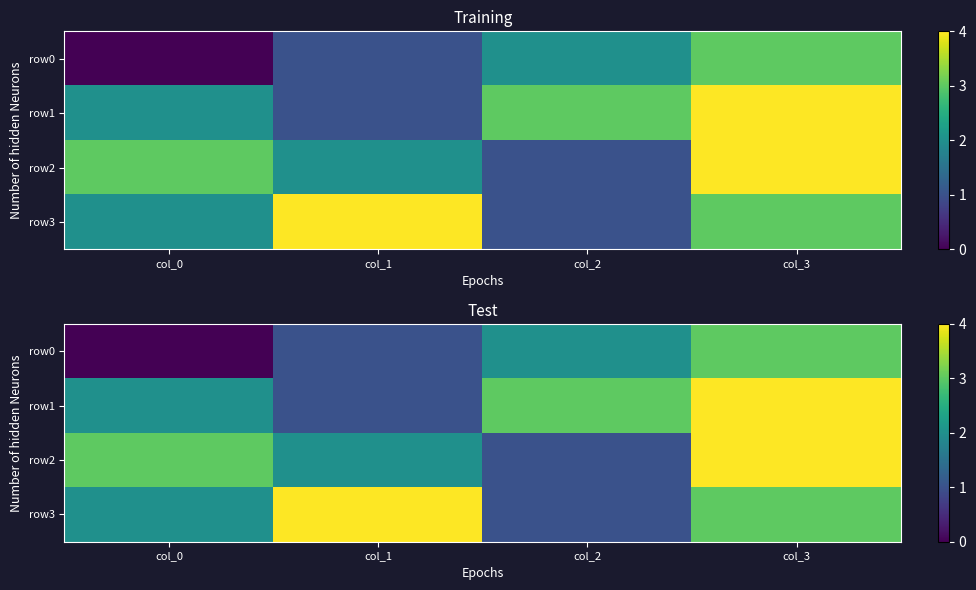

What is the difference between the second highest and second lowest values in the row3 series?

1